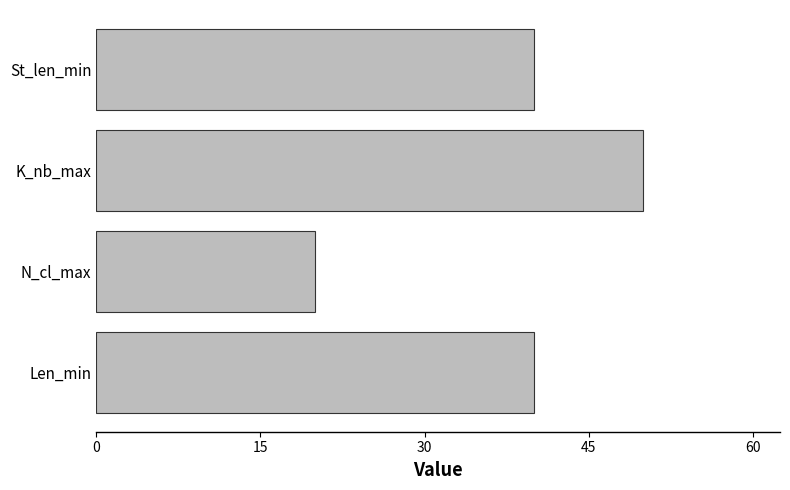

Are the bars grouped side by side (vs. stacked)?

No